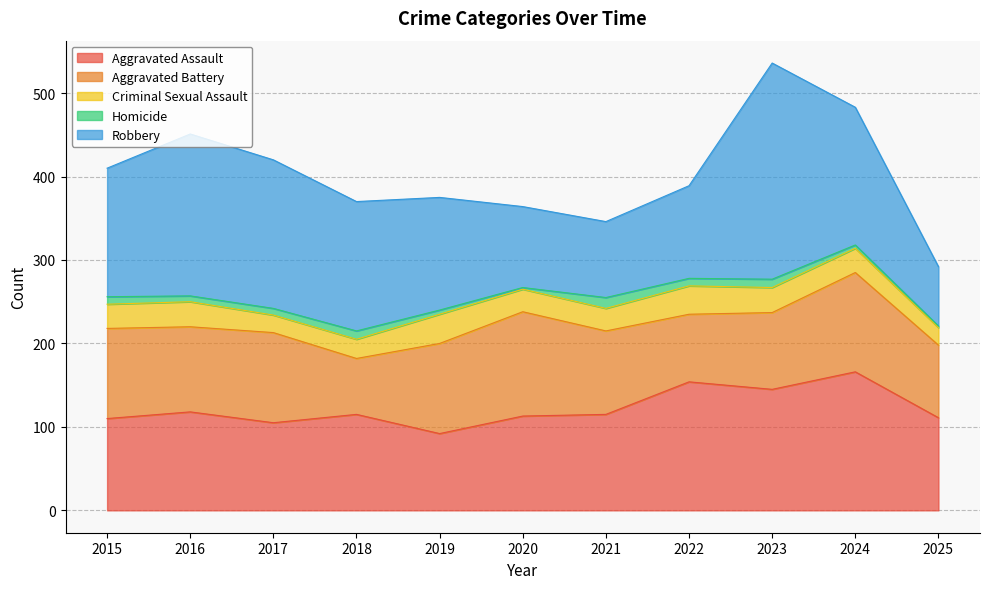

The value of Robbery at 2020 is 144. True or false?

False